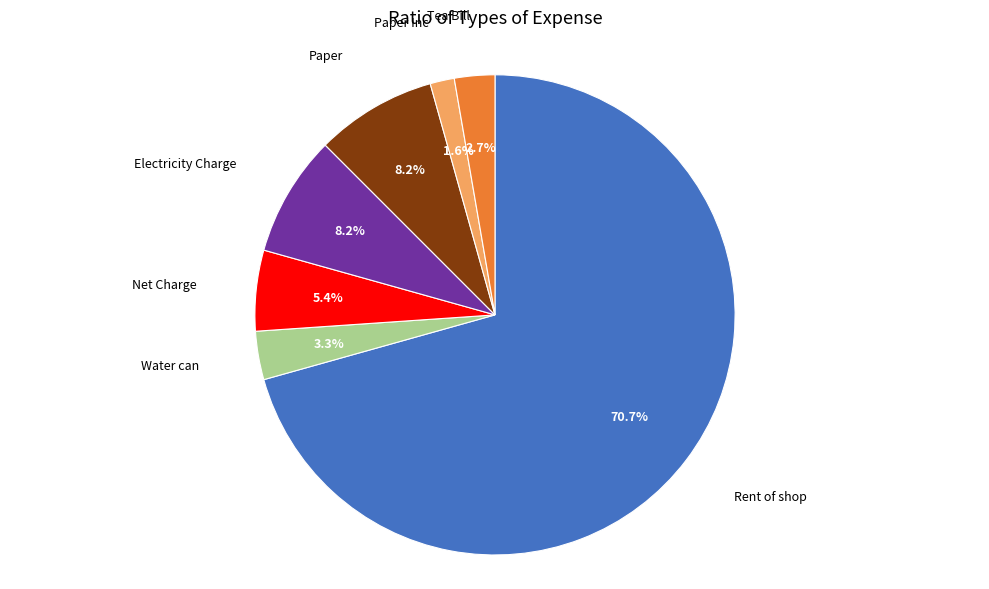

The Electricity Charge slice represents 22% of the pie. True or false?

False